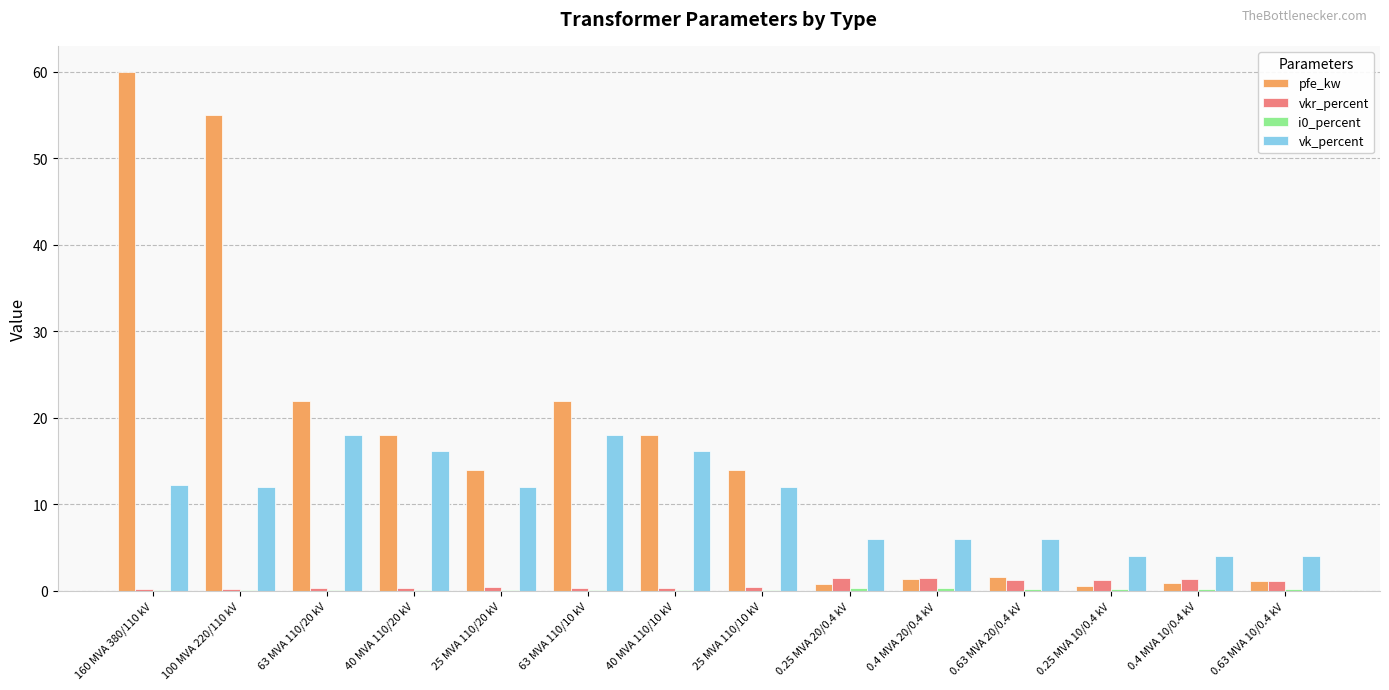

What is the maximum value for pfe_kw?

60.0